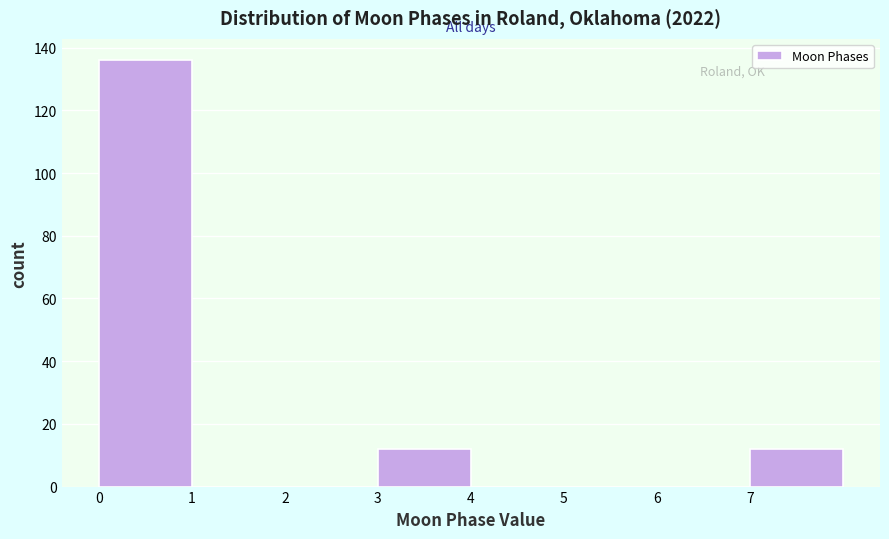

Over which range of the x-axis is the bar tallest?

0 to 1